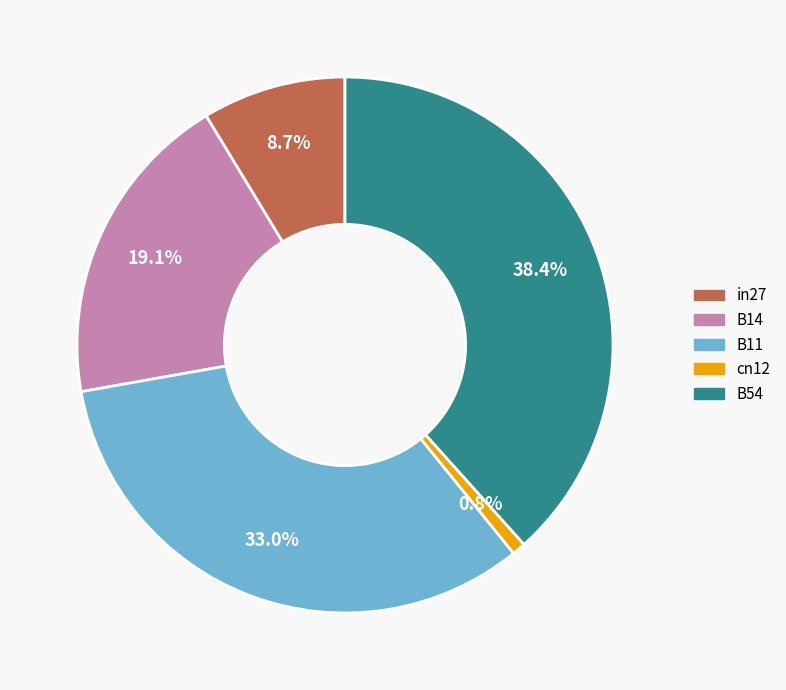

What is the largest slice in the pie chart?

B54